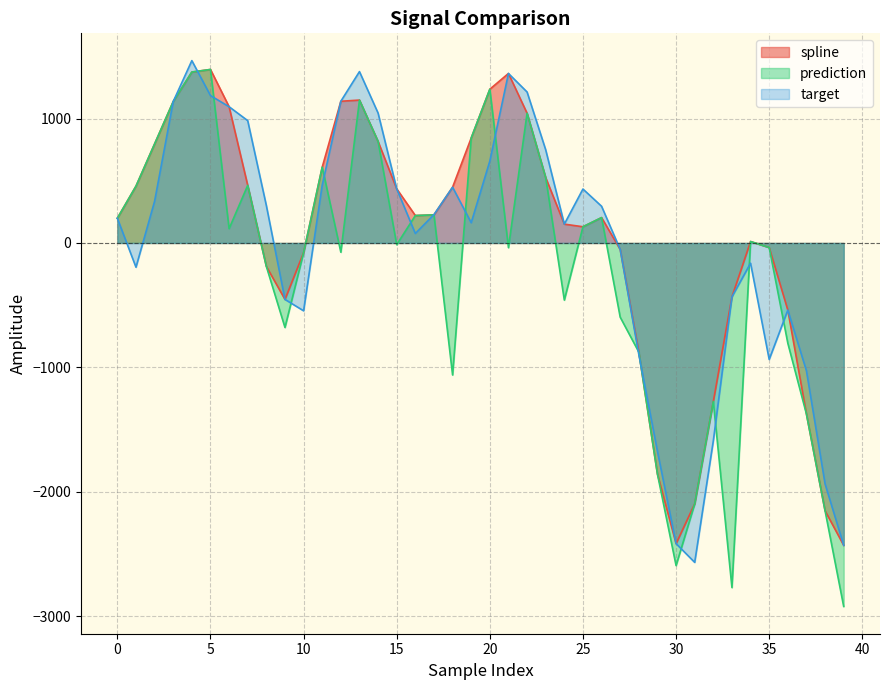

How many series are shown in this chart?

3